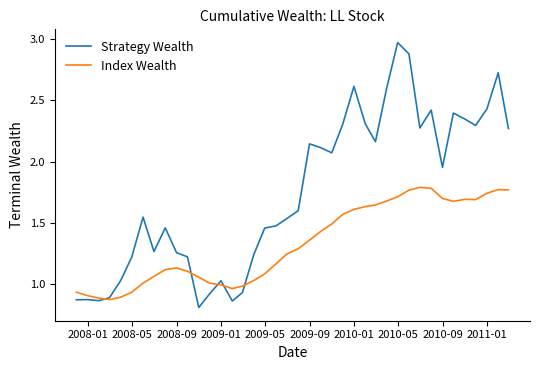

What is the lowest value of the Strategy Wealth series?

0.8